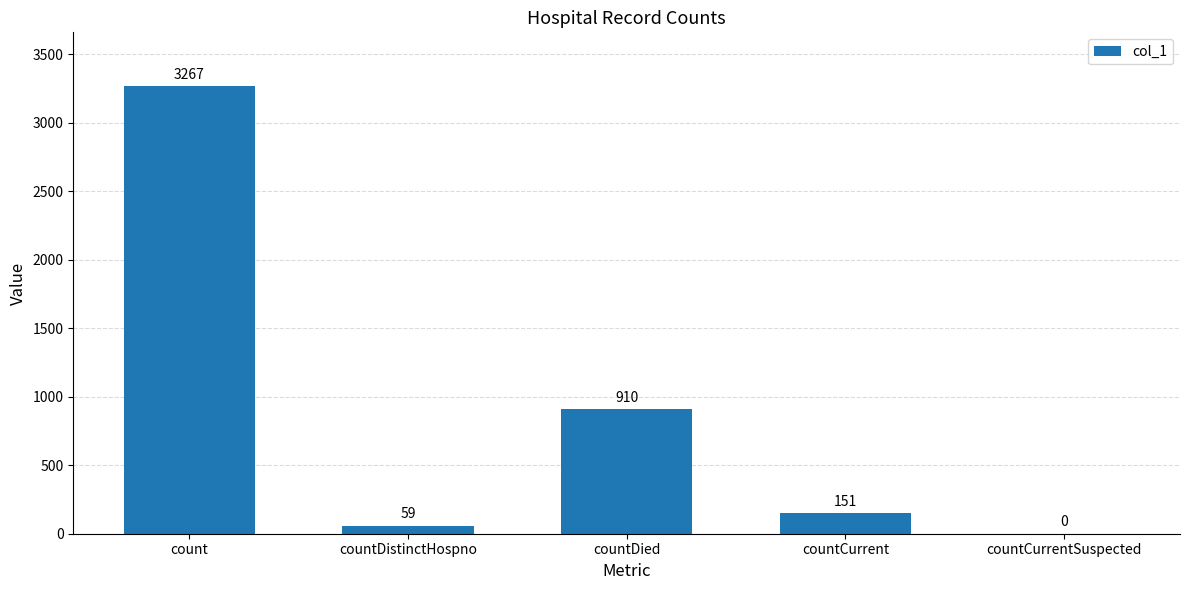

Reading left to right, what are all the values shown in this chart?

count=3267	countDistinctHospno=59	countDied=910	countCurrent=151	countCurrentSuspected=0